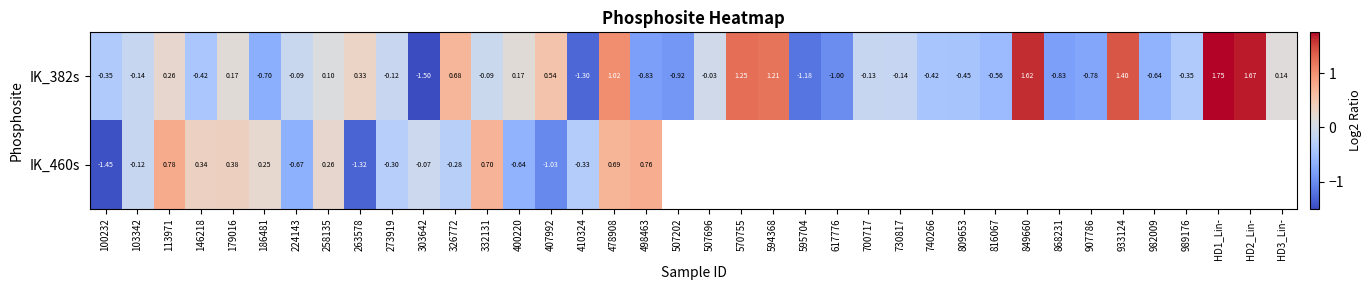

List the labels in order of IK_382s value, smallest first.

303642, 410324, 595704, 617776, 507202, 498463, 868231, 907786, 186481, 982009, 816067, 809653, 740266, 146218, 100232, 989176, 730817, 103342, 700717, 273919, 224143, 332131, 507696, 258135, HD3_Lin-, 179016, 400220, 113971, 263578, 407992, 326772, 478908, 594368, 570755, 933124, 849660, HD2_Lin-, HD1_Lin-